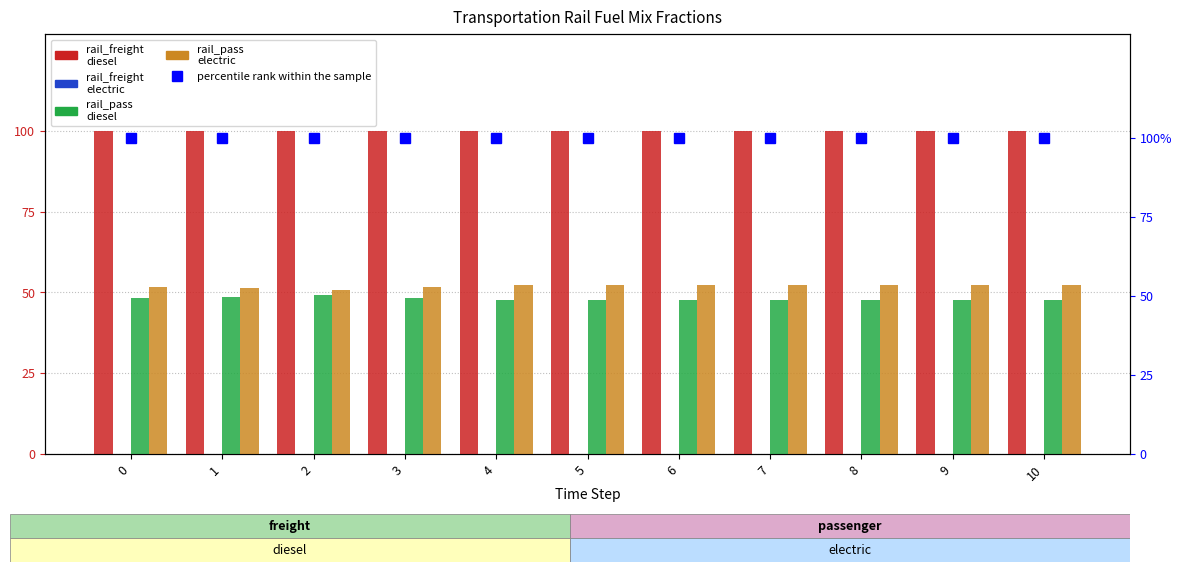

Which has a higher value, 9 or 7?

9